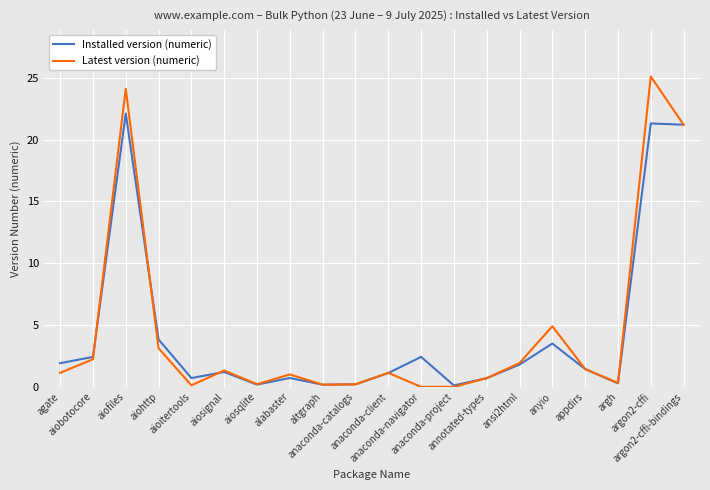

What is the label of the 11th point from the right?

anaconda-catalogs